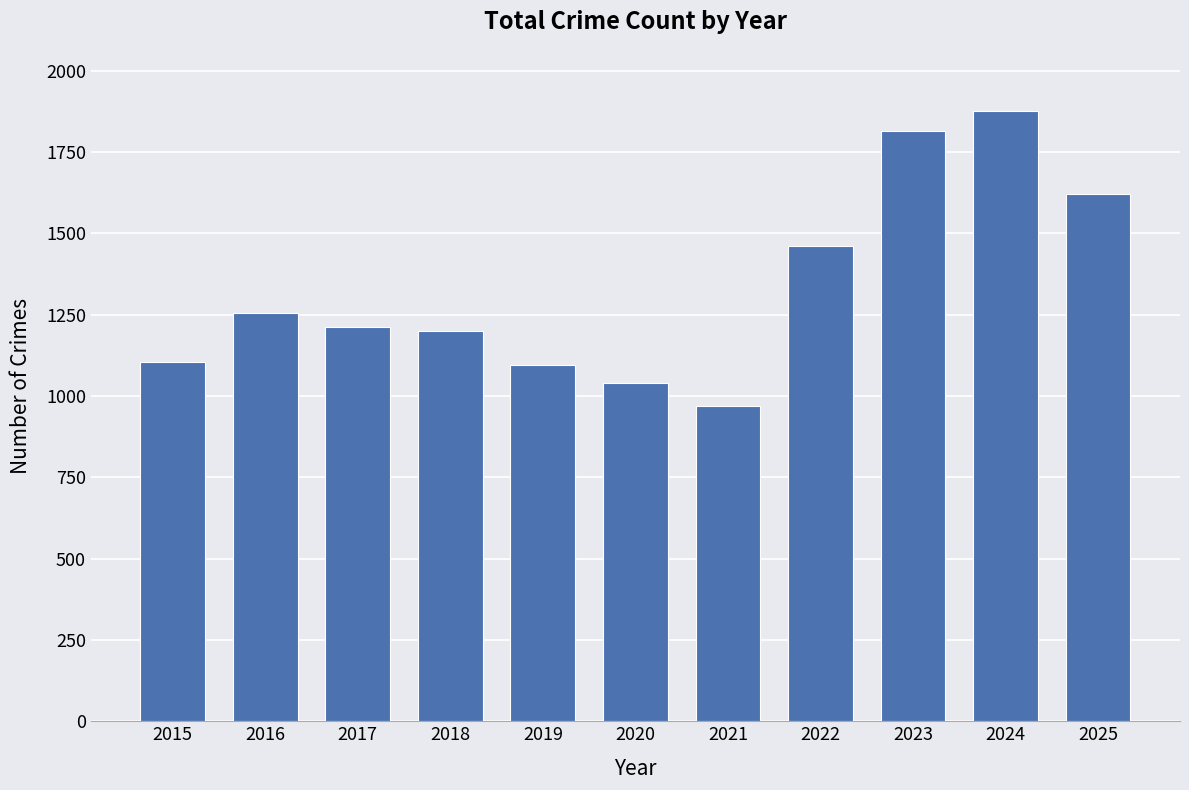

What is the minimum value shown in the chart?

969